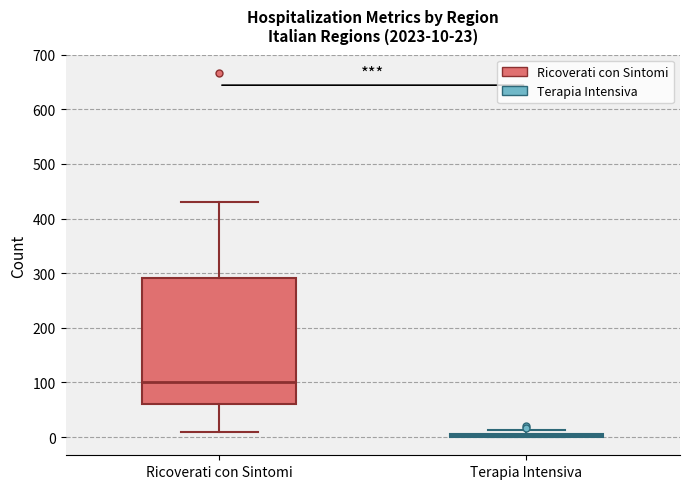

Which box's median line is the lowest?

Terapia Intensiva